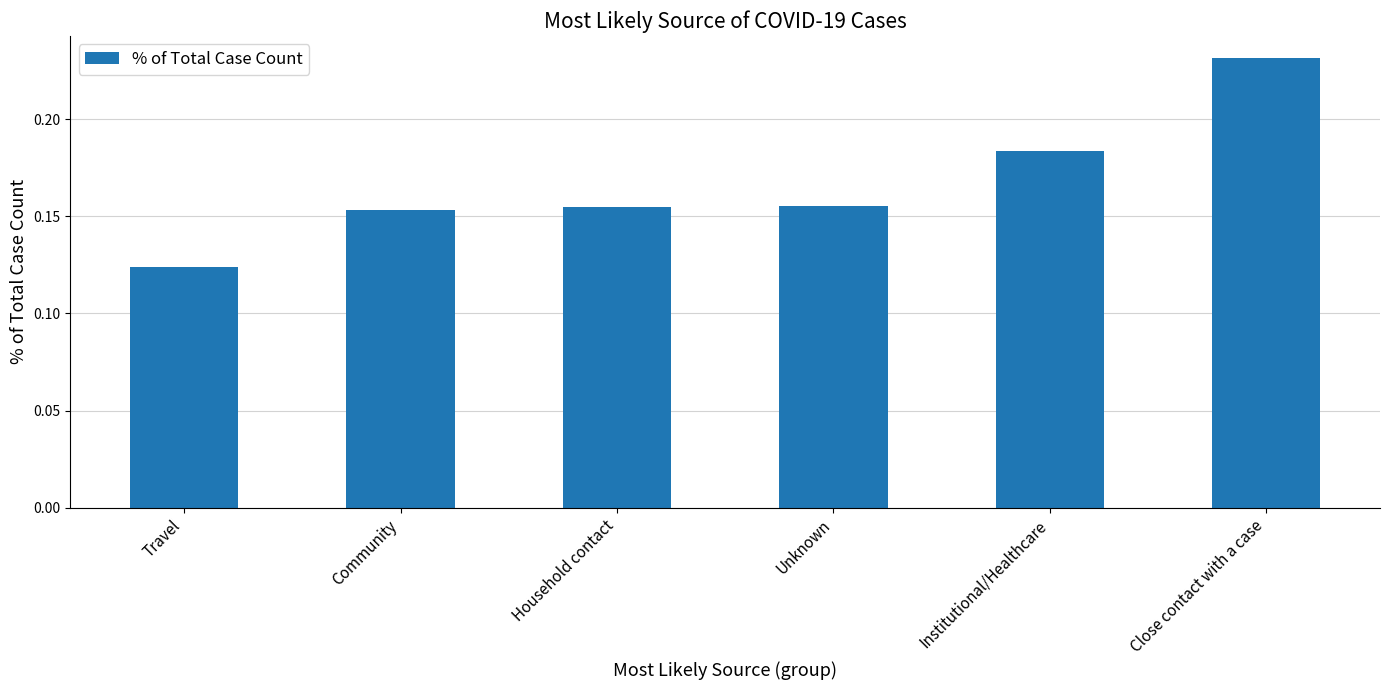

What is the label of the 5th bar from the left?

Institutional/Healthcare